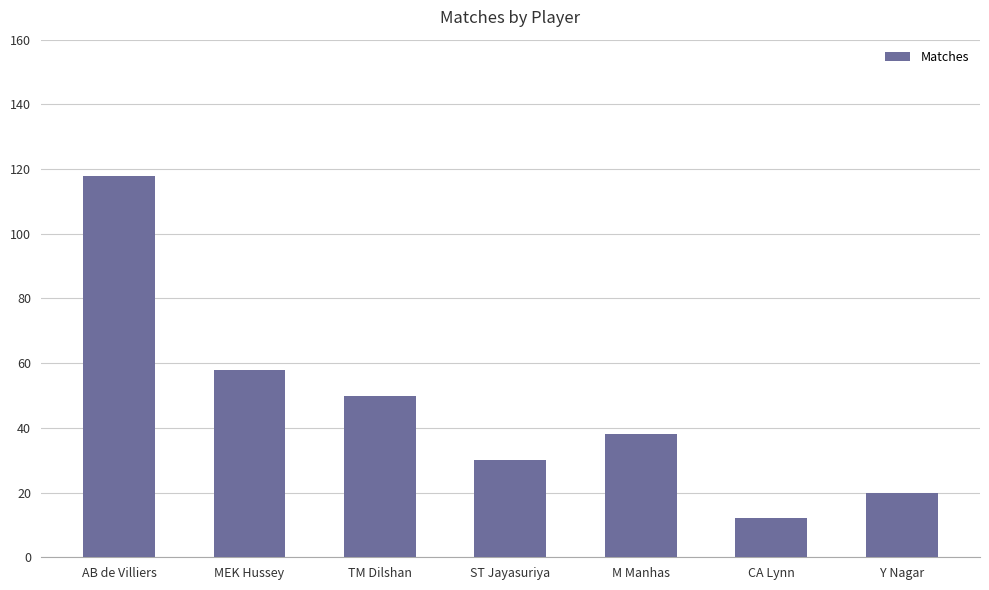

What is the smallest value displayed?

12